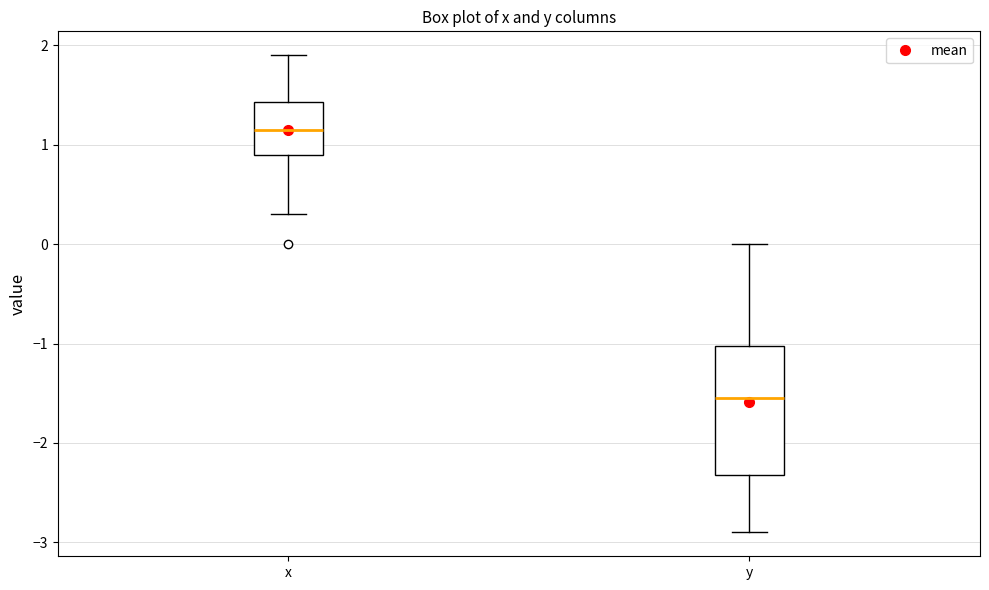

Where is the lower edge of the box for y on the y-axis? The values are not printed on the chart, so give them approximately, as read against the axis.

-2.3